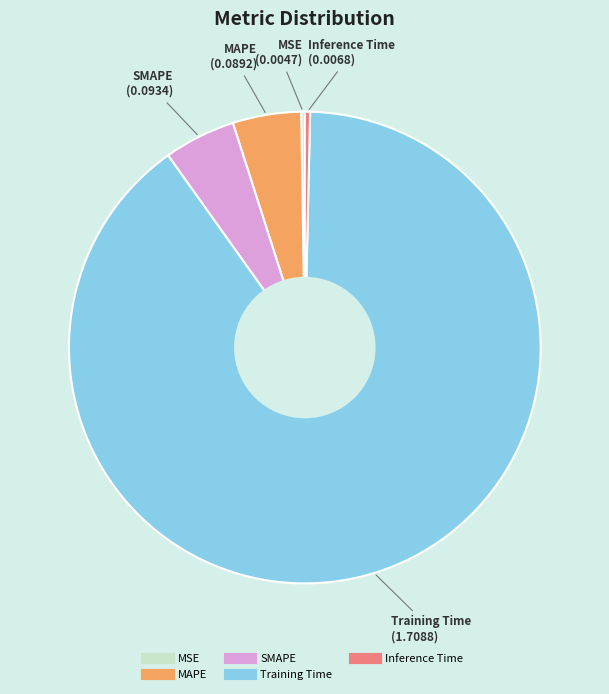

True or false: Inference Time accounts for 7% of the total.

False